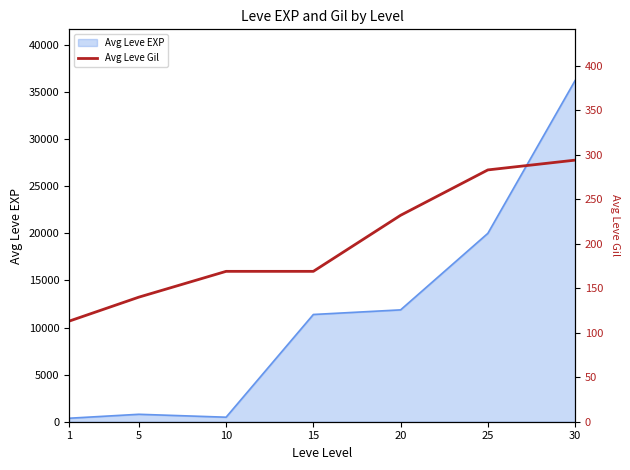

How many values are below 169?

2